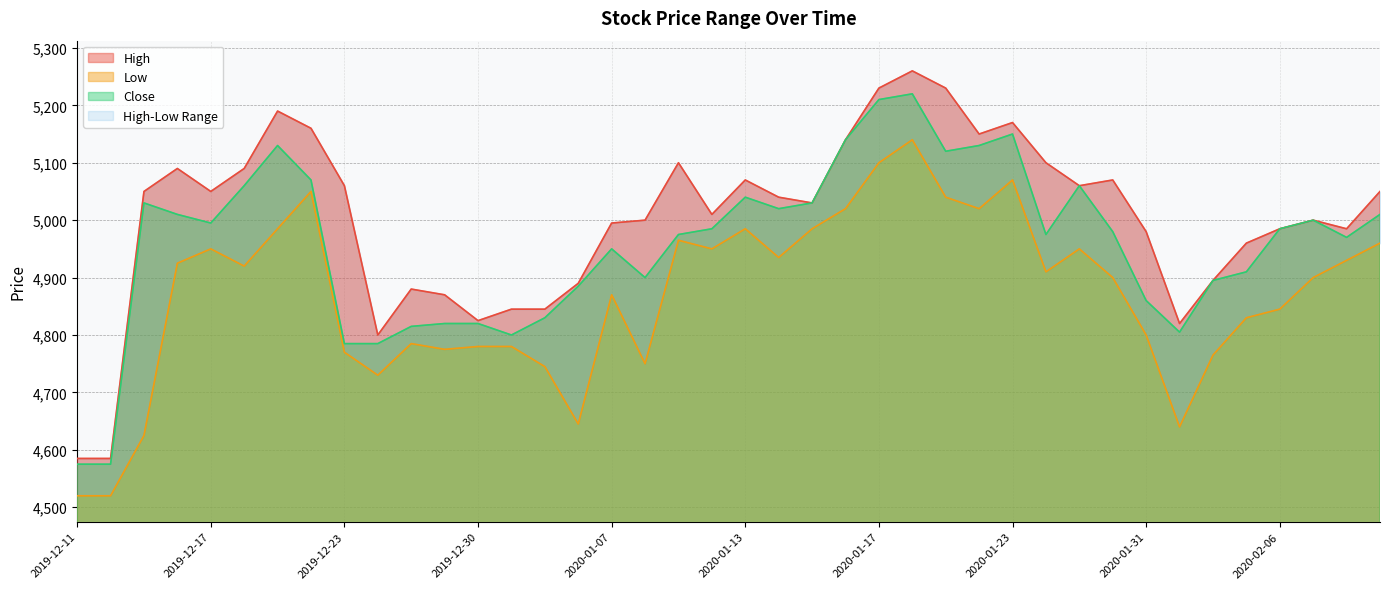

How many data points in High are above 5040?

19